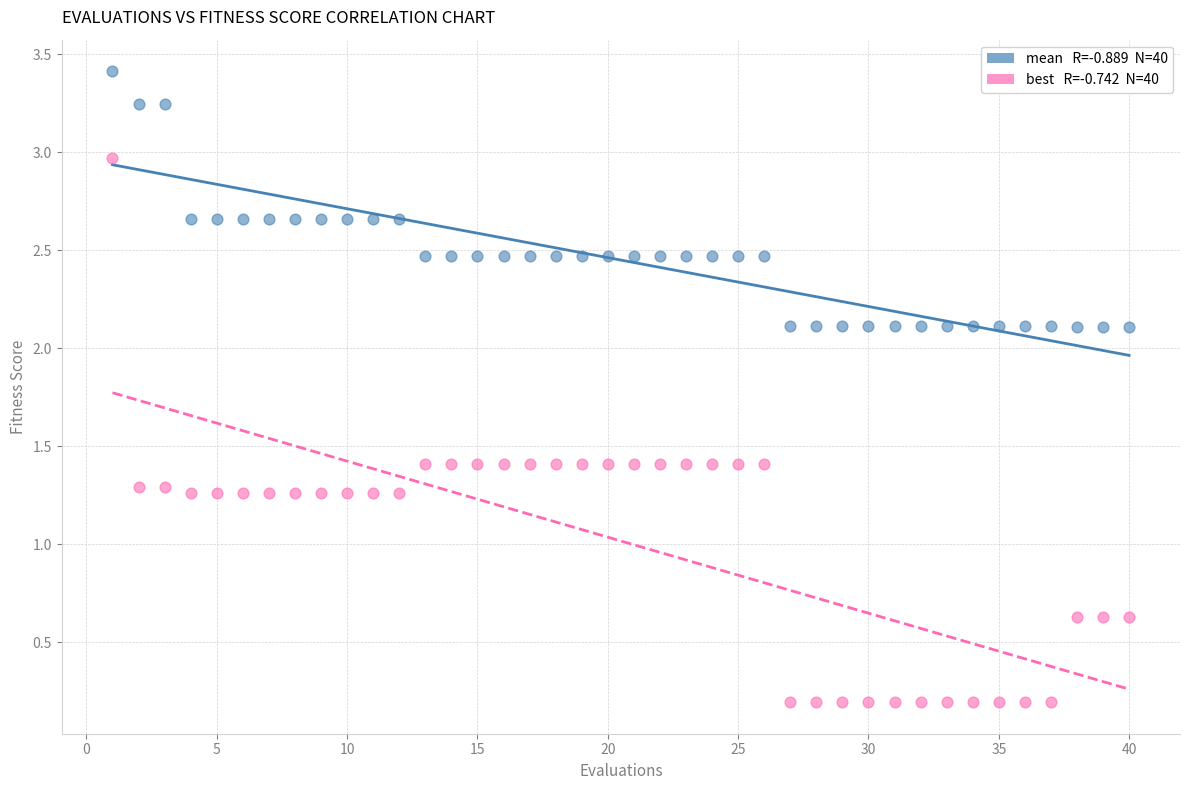

Across all data points, what is the range of X values (max minus min)?

39.0